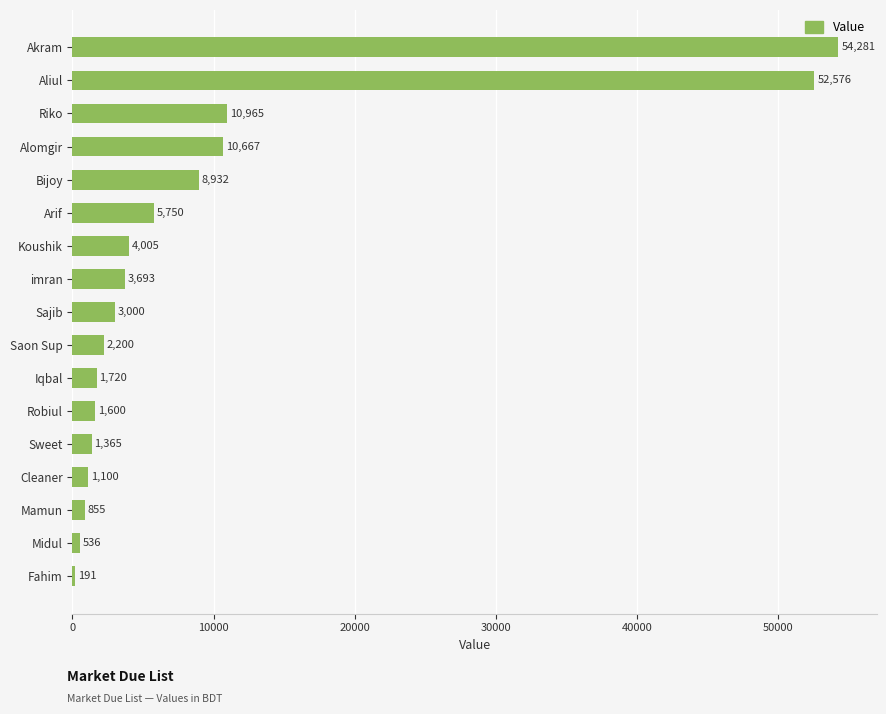

Is it true that the value at Aliul is 52576?

True